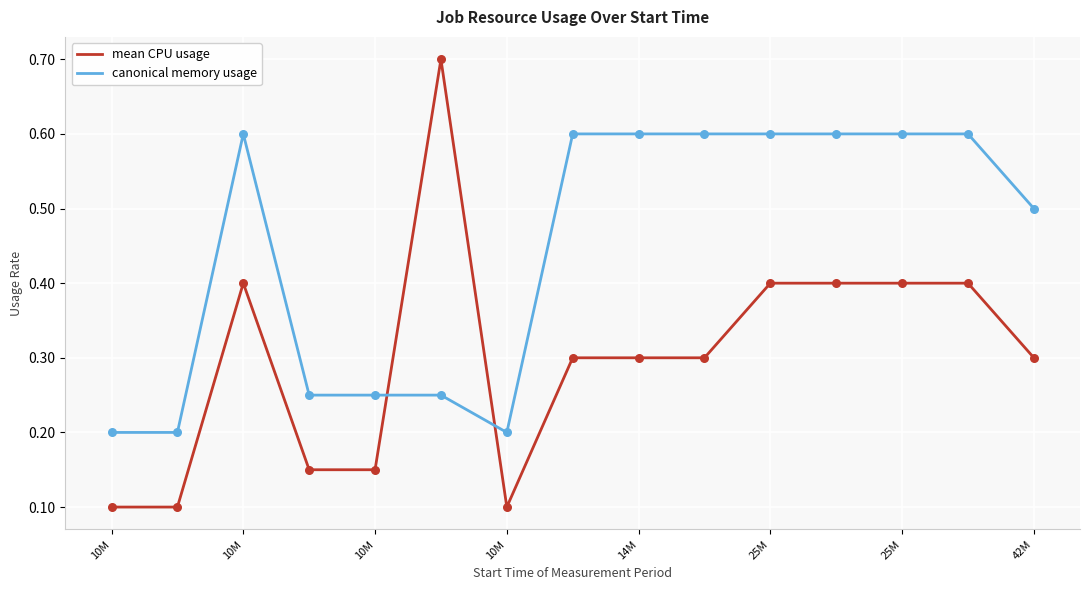

Which series has the widest spread of values?

mean CPU usage